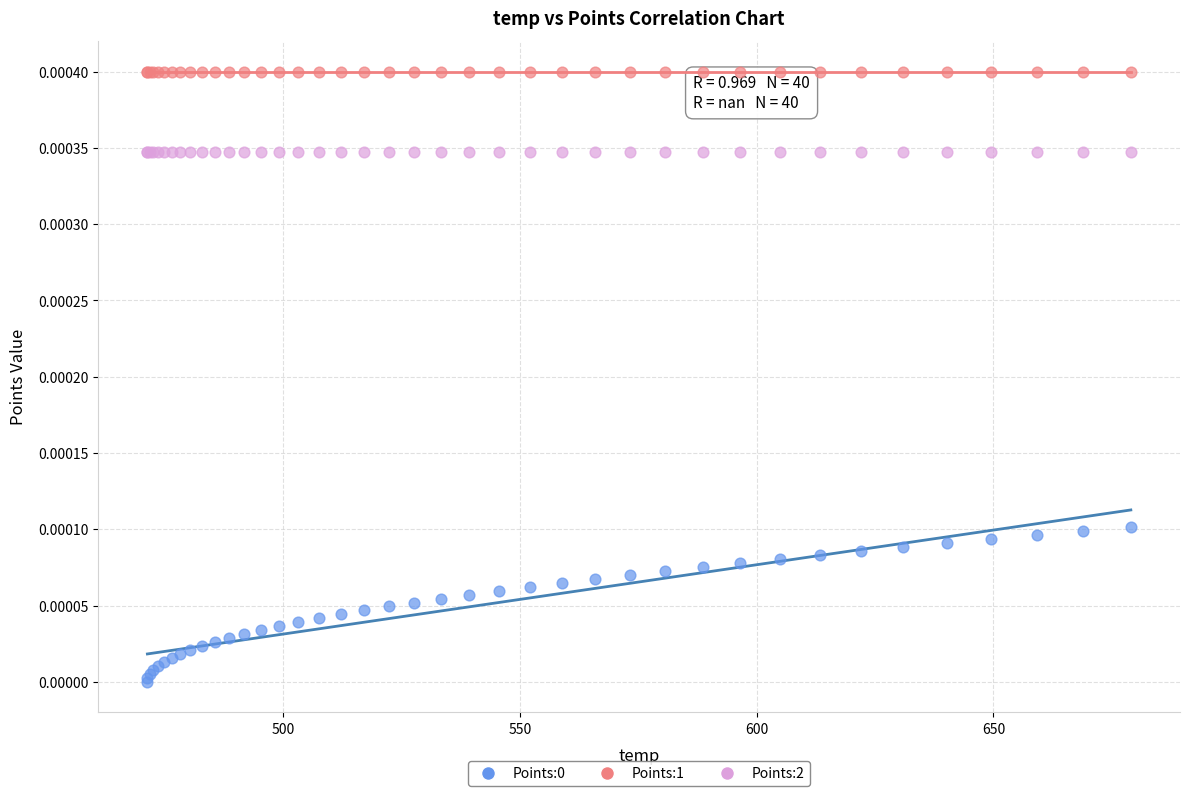

Which series reaches the maximum Y coordinate?

Points:1